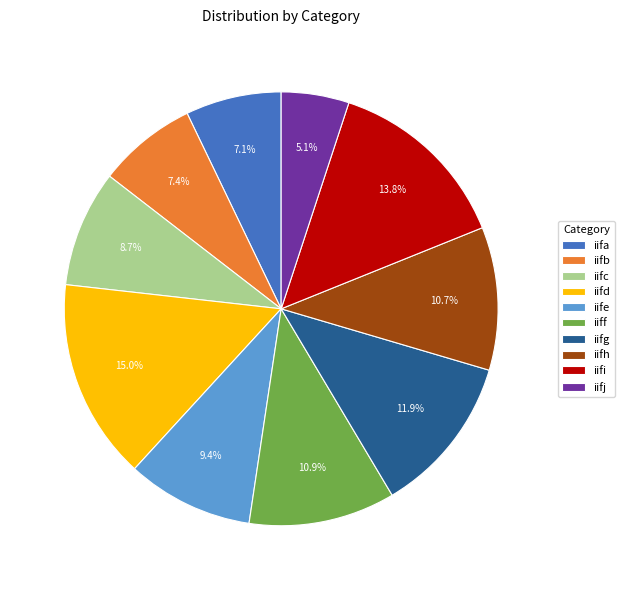

Which category has the biggest portion of the pie?

iifd